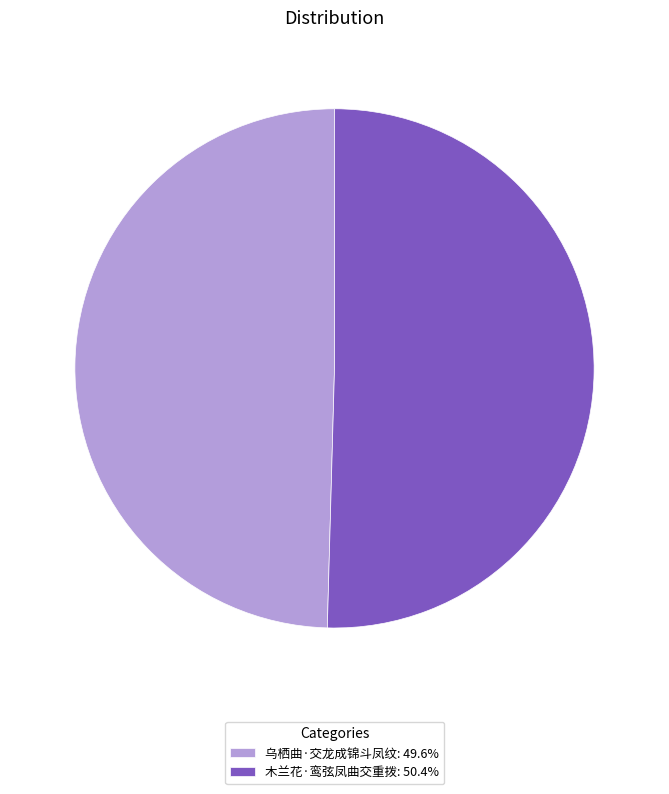

The 乌栖曲·交龙成锦斗凤纹 slice represents 57% of the pie. True or false?

False